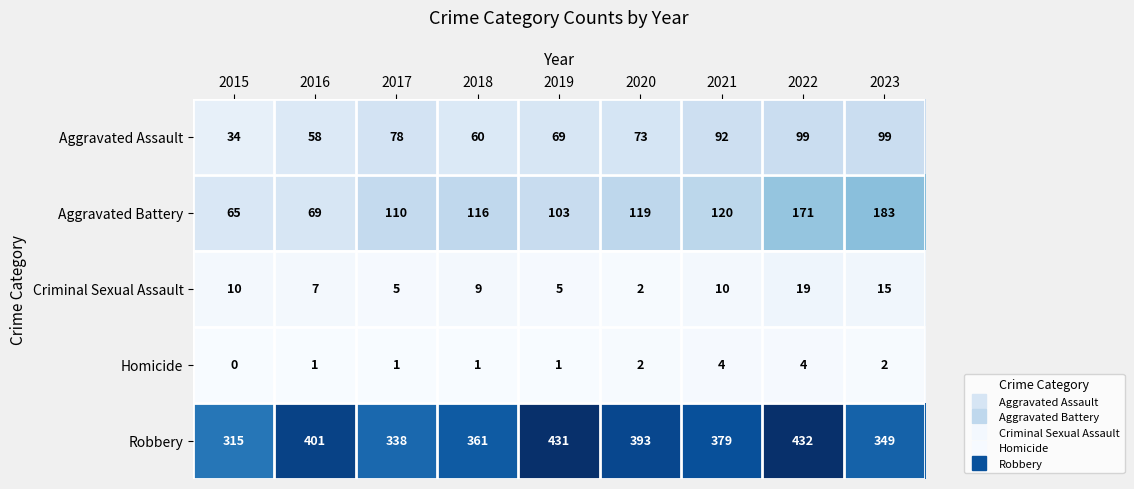

How many distinct data groups are displayed?

5